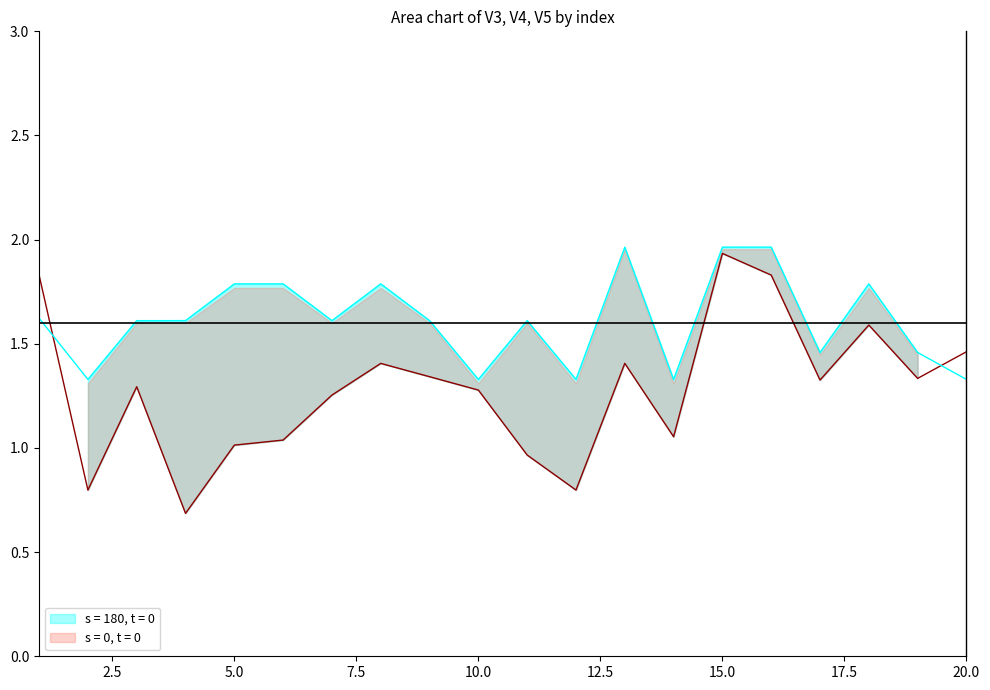

True or false: V4_mean has more than 2 points higher than both neighbors.

True